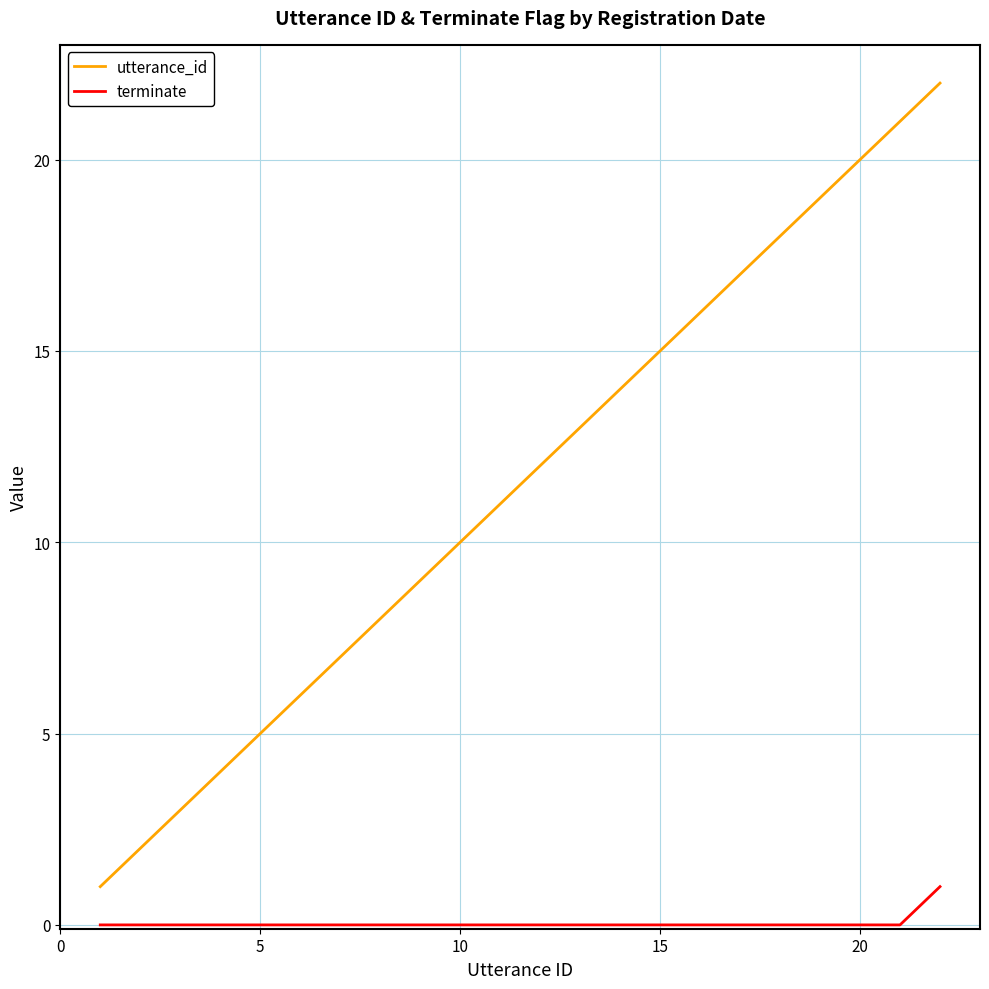

True or false: terminate and utterance_id intersect in this chart.

False